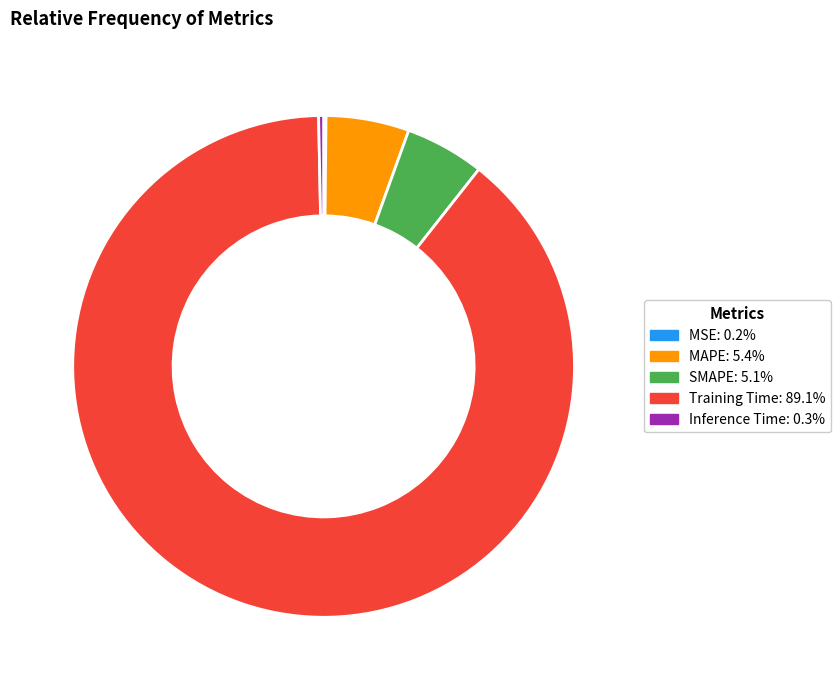

Is it true that SMAPE is 5% of the pie?

True